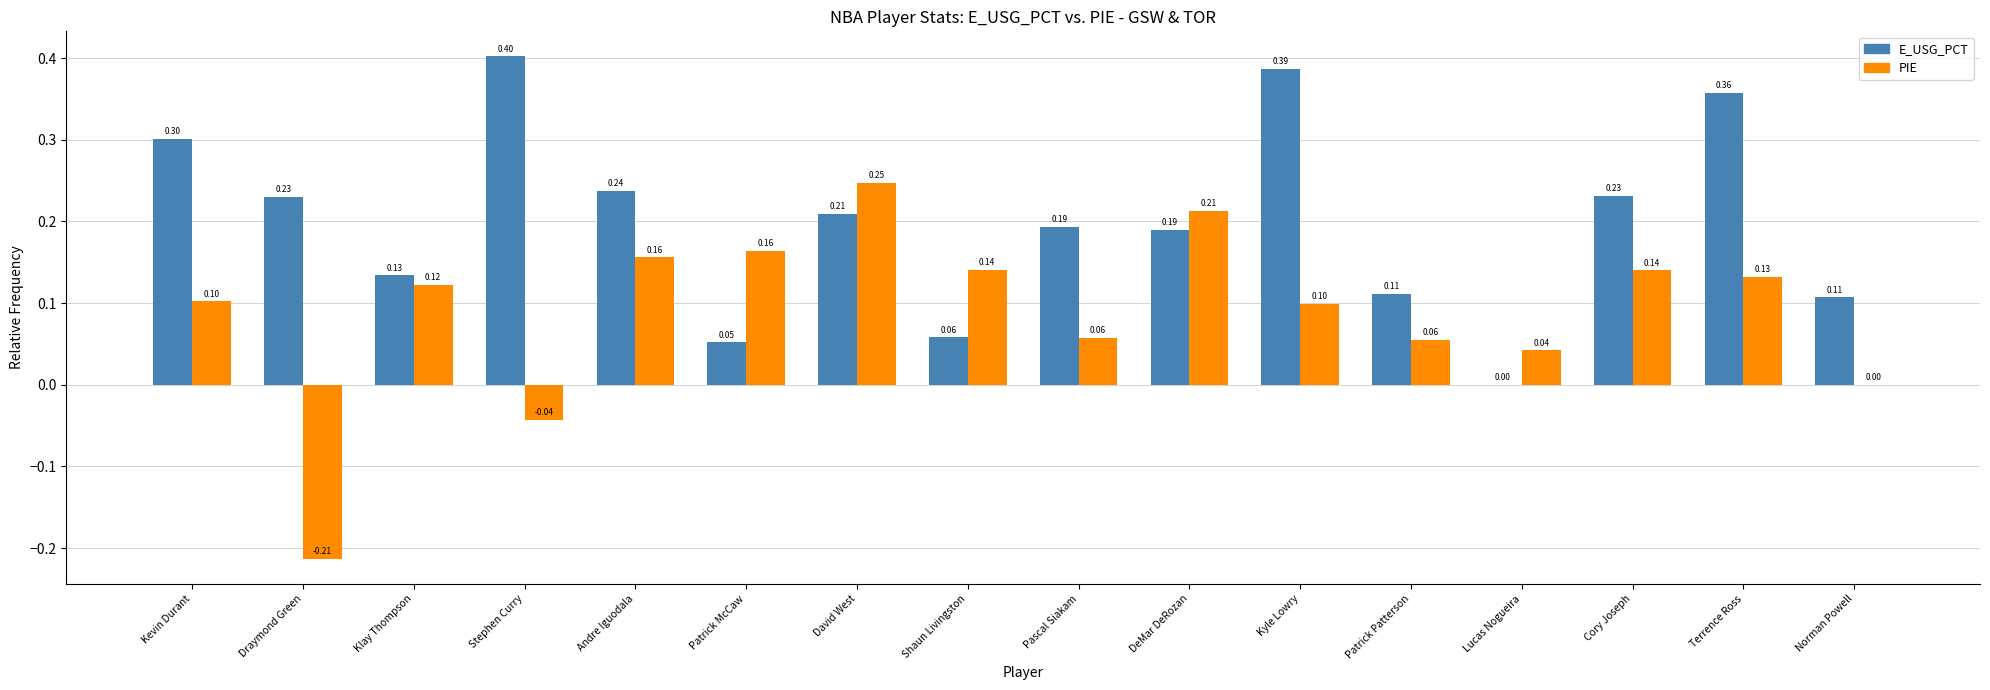

Is the value of E_USG_PCT at Kevin Durant greater than the value of PIE at Klay Thompson?

Yes